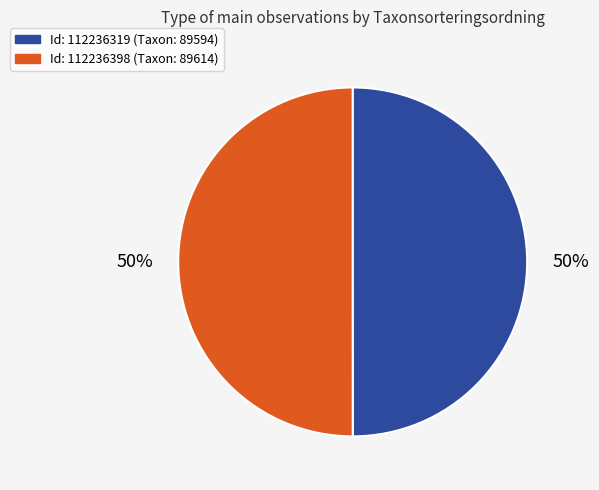

To the nearest percent, what is the average slice percentage?

50%